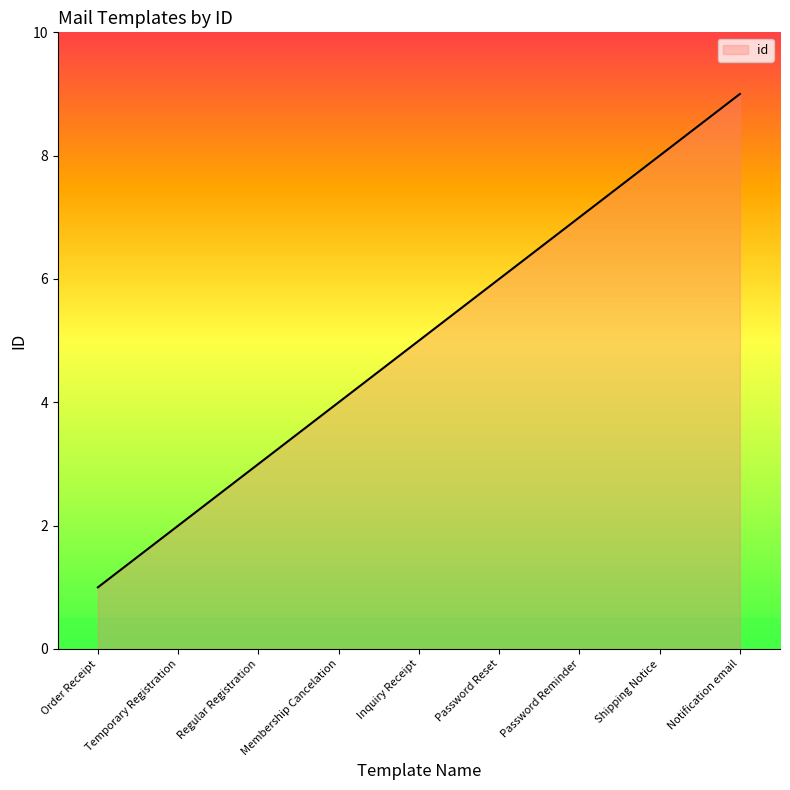

What is the approximate value at Order Receipt?

1